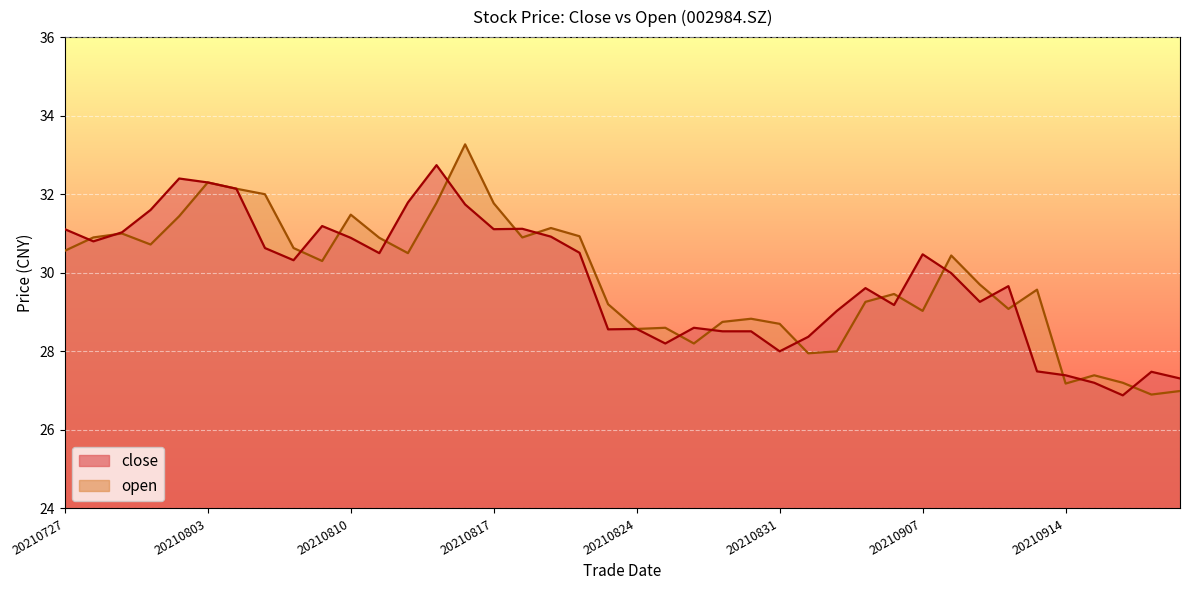

The value of open at 20210831 is 28.7. True or false?

True